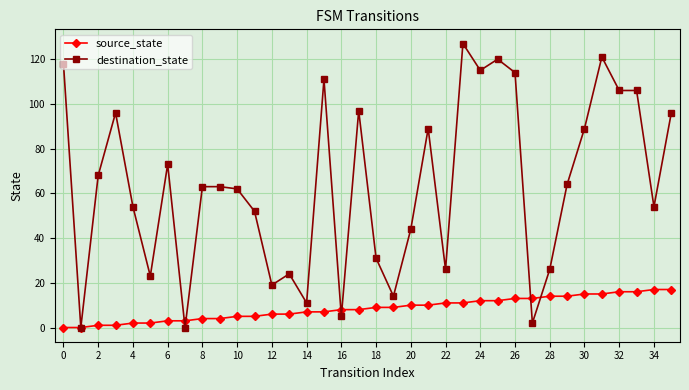

What is the maximum value for source_state?

17